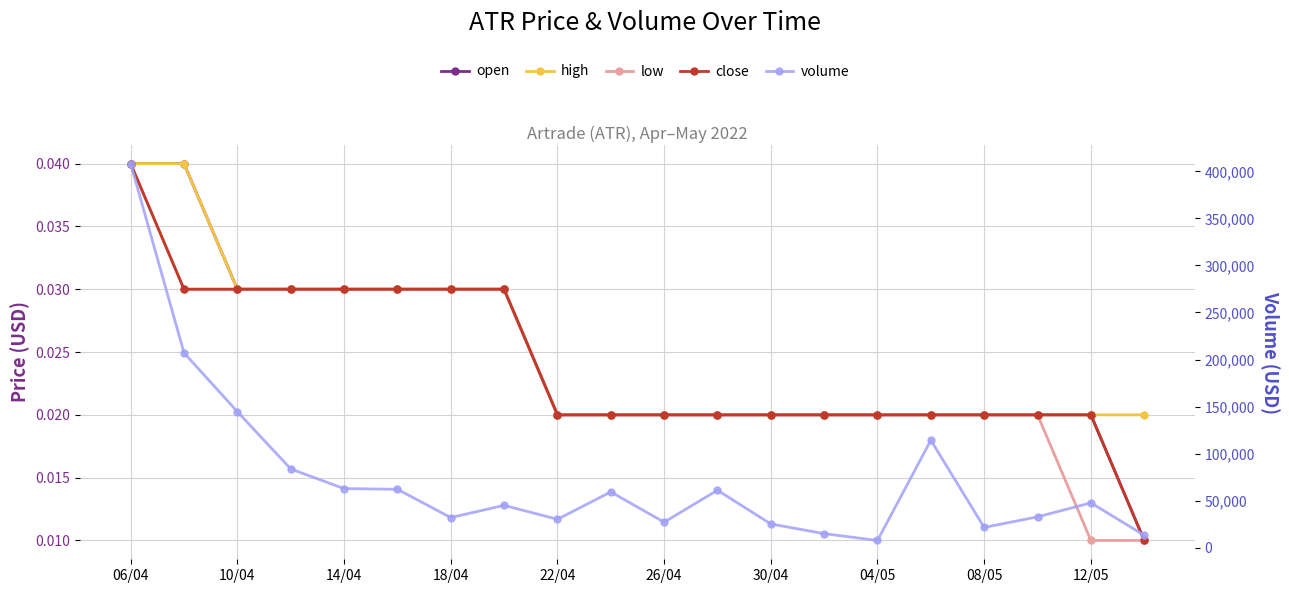

Which category has the highest value in the open series?

06/04